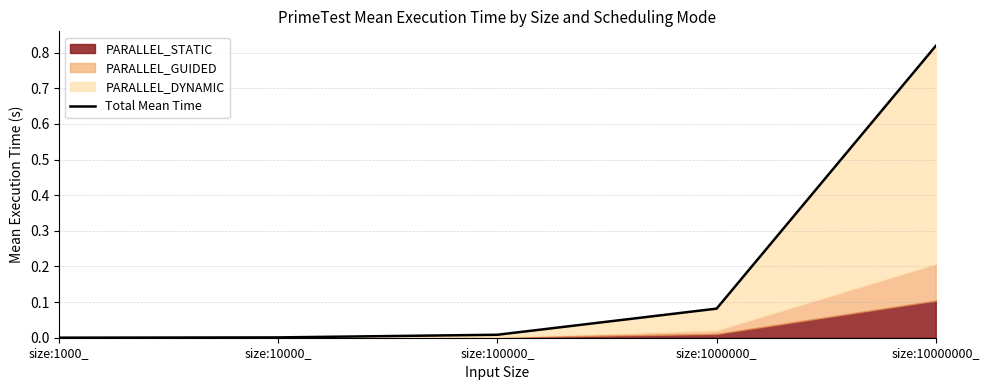

At which category does the chart reach its peak across all series?

size:10000000_